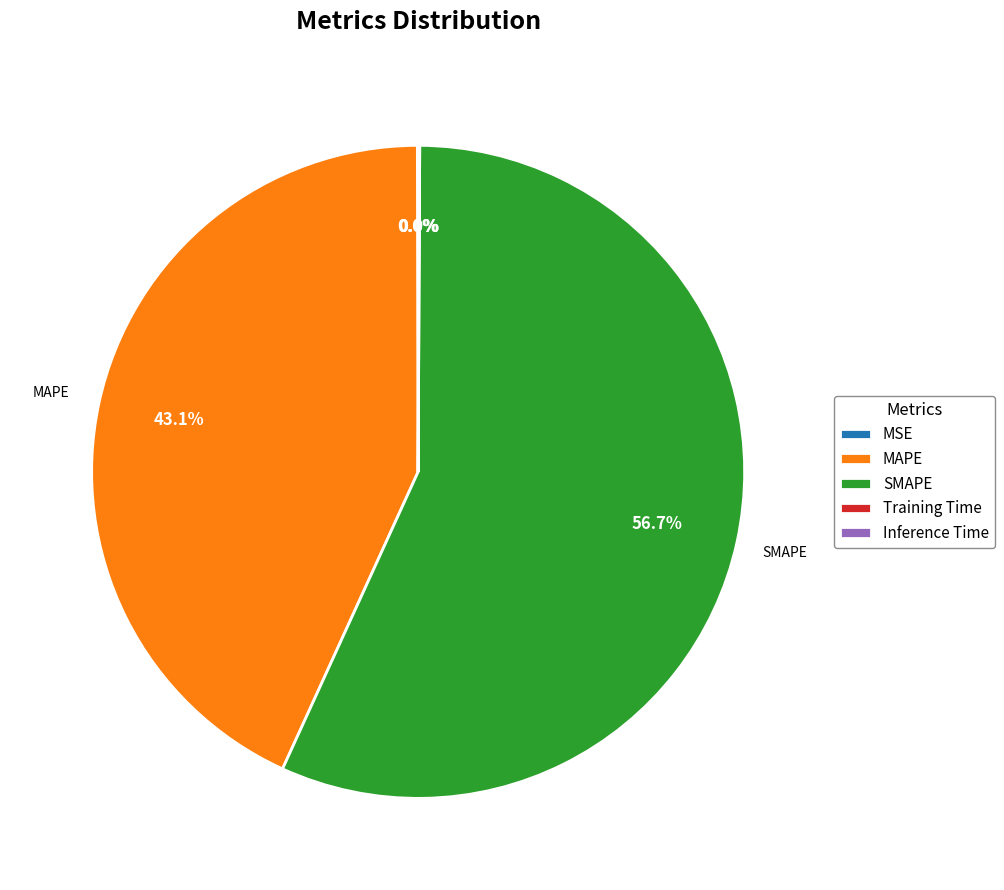

What is the ratio of the value at MAPE to the value at SMAPE?

0.8